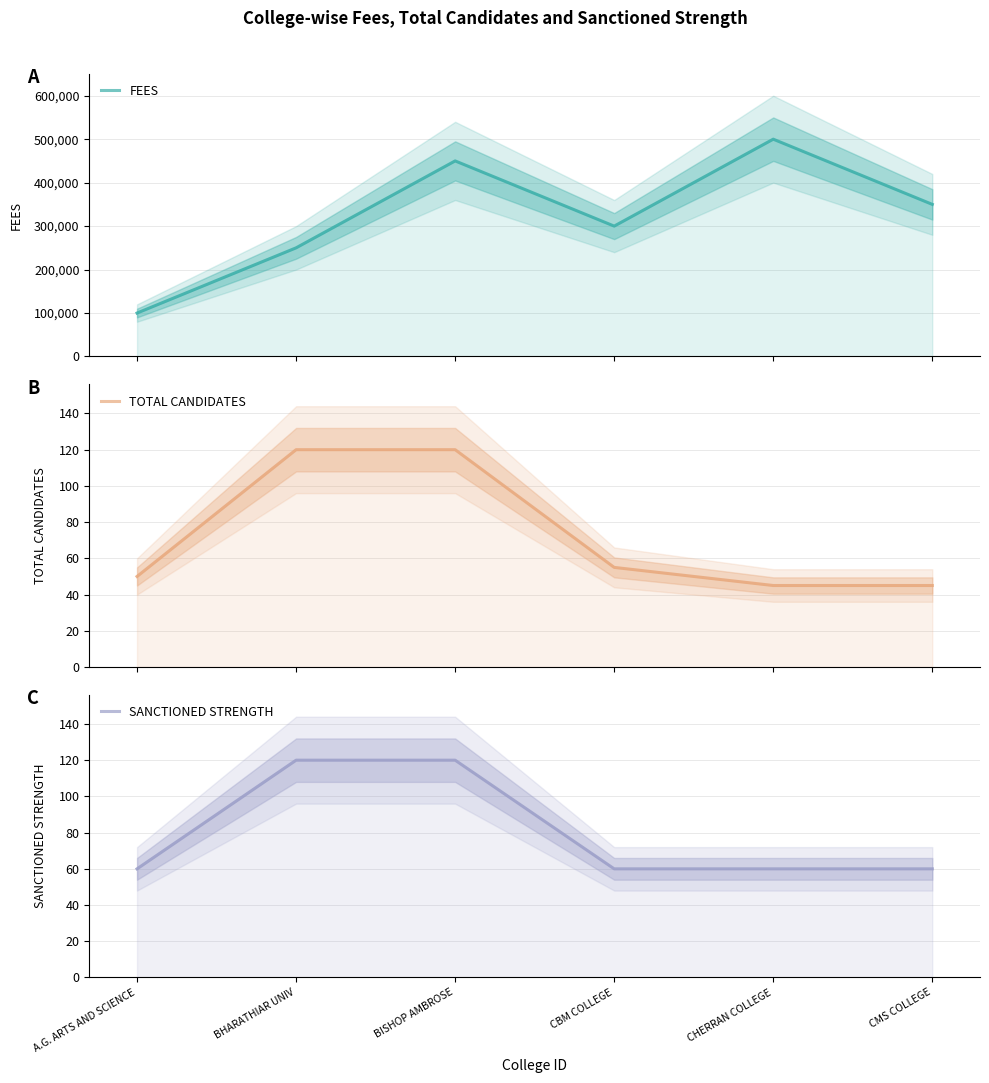

The value of SANCTIONED STRENGTH at BHARATHIAR UNIV is 120. True or false?

True